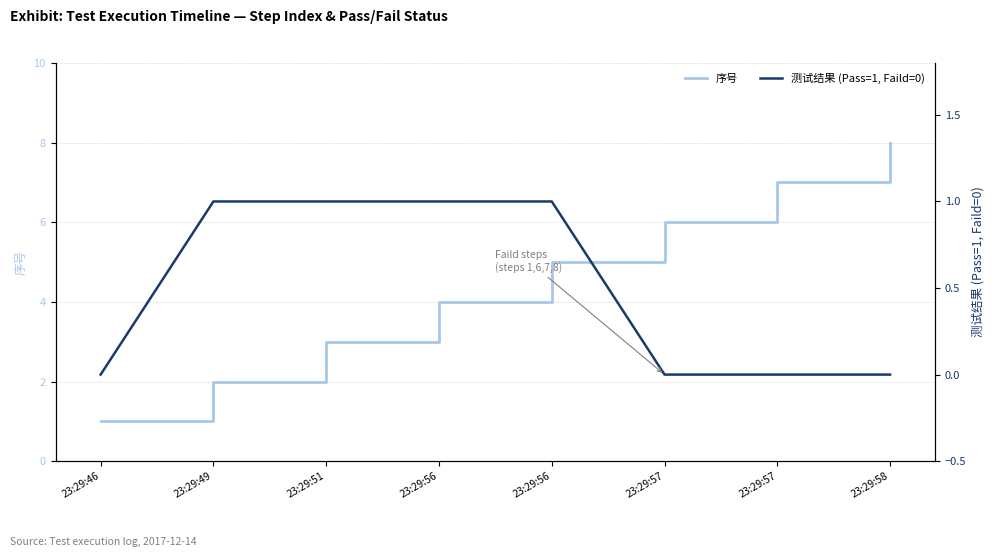

What is the sum of all 测试结果 (Pass=1, Faild=0) values?

4